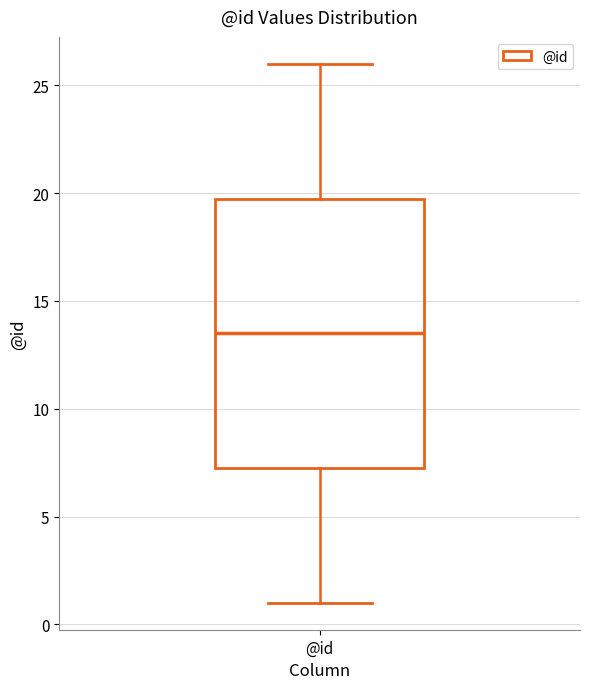

Read this box plot against the y-axis: the position of the median line, the range covered by the box, and the ends of both whiskers. The values are not printed on the chart, so give them approximately, as read against the axis.

median 13.5, box 7.5 to 20.0, whiskers 1.0 to 26.0